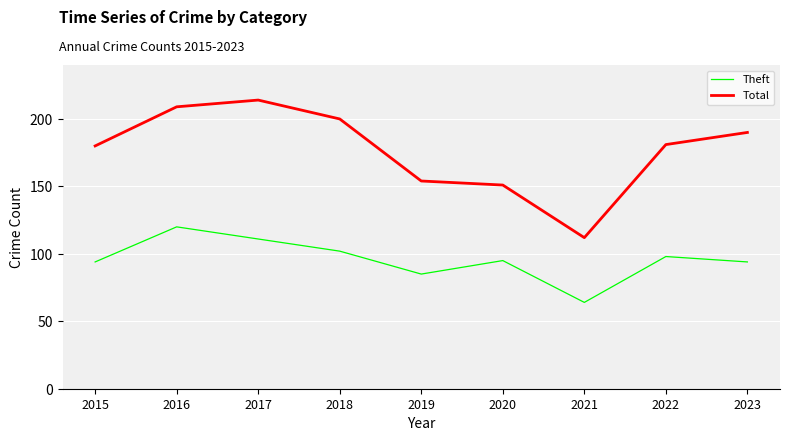

What value does the Total series have at 2019, to the nearest 5?

155